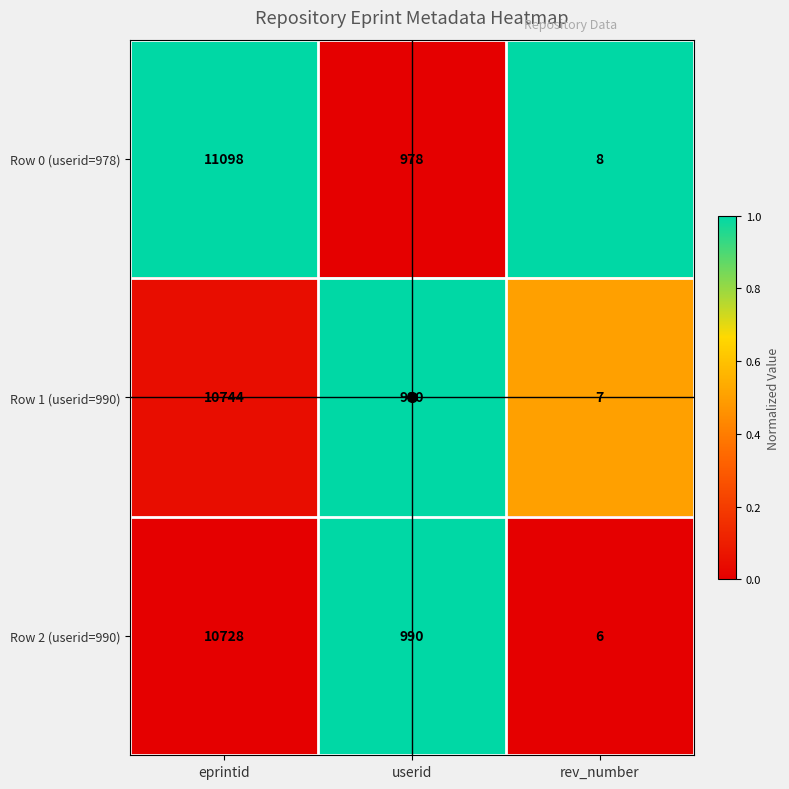

What is the difference between the second highest and minimum values in the Row 1 (userid=990) series?

983